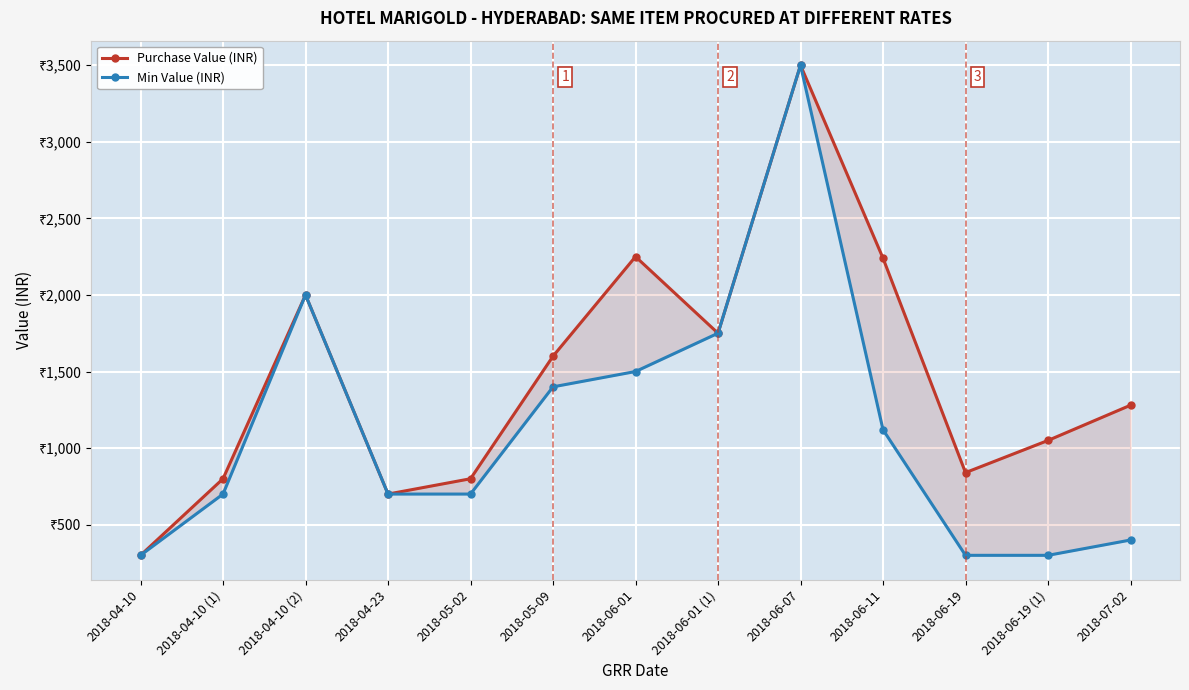

Which has a higher value, 2018-07-02 or 2018-04-10 (1)?

2018-07-02